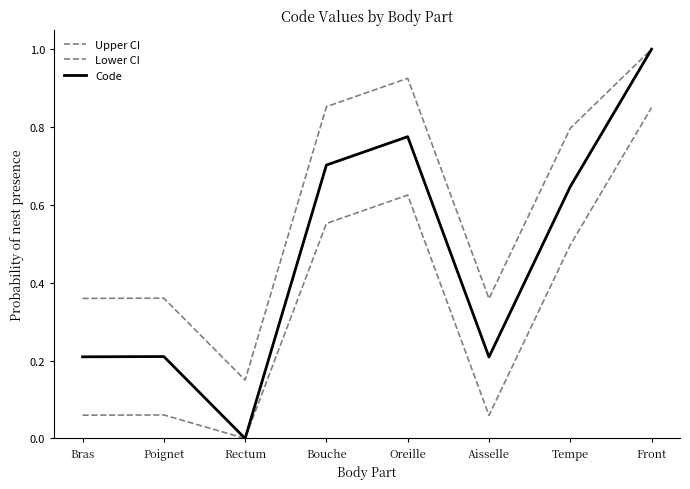

True or false: Lower CI and Code intersect in this chart.

False